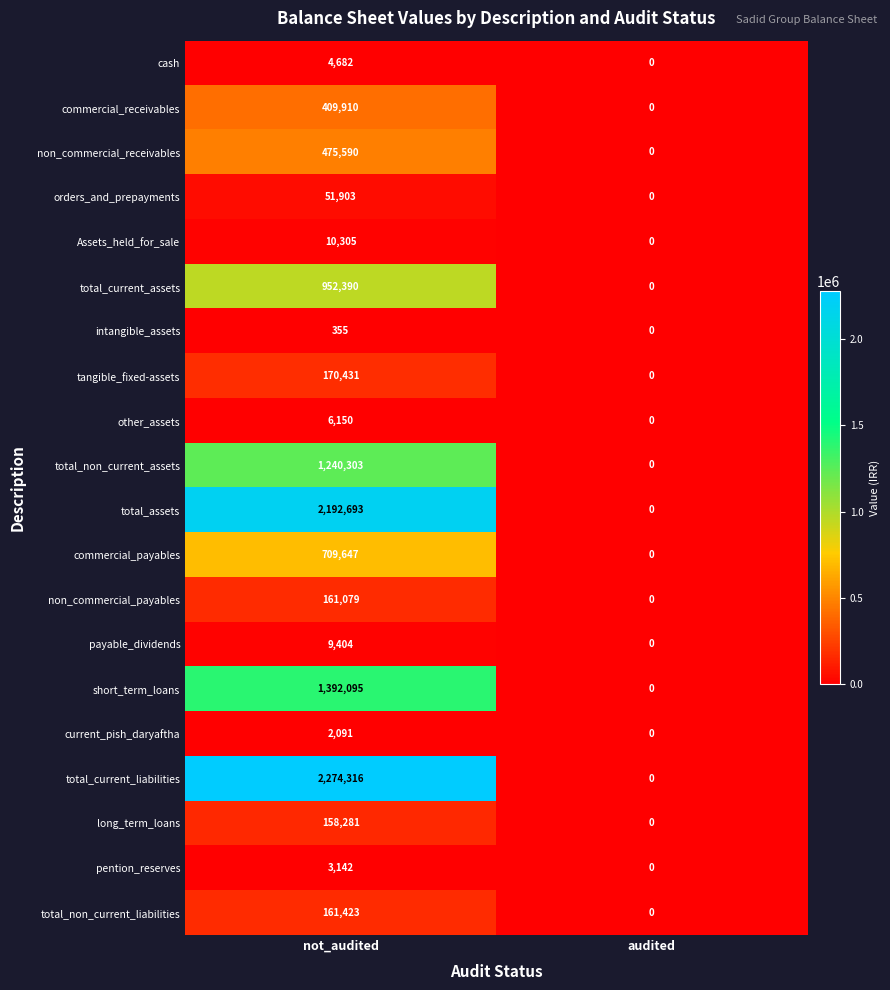

Rank the categories by other_assets value from highest to lowest.

not_audited, audited